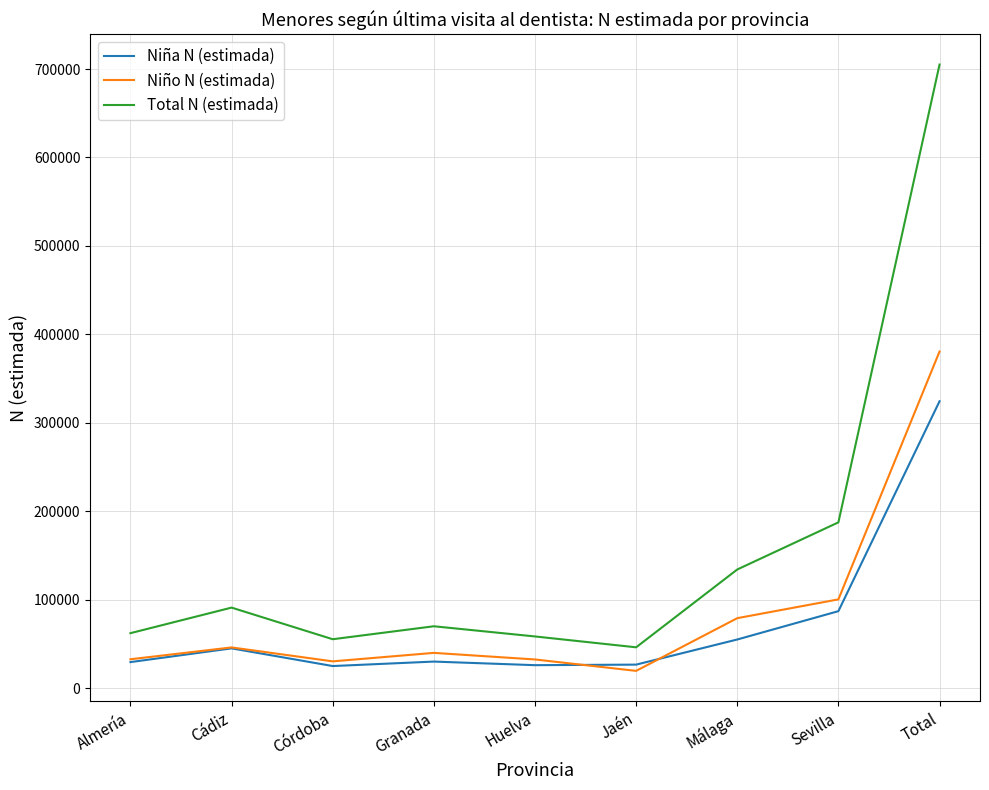

In Niña N (estimada), how many points are lower than both neighbors (excluding endpoints)?

2